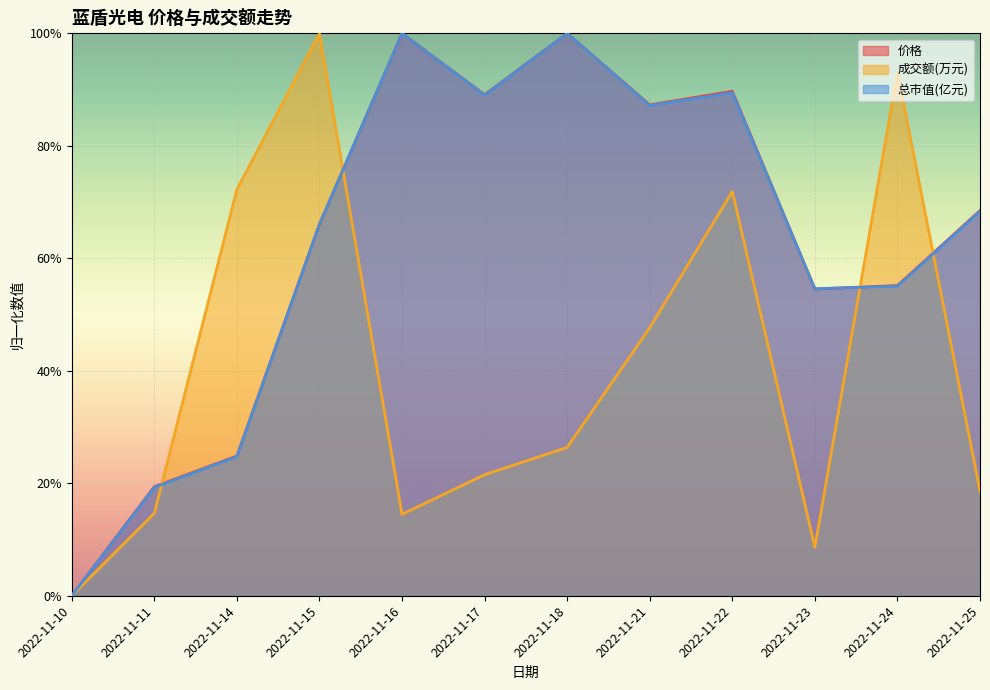

Is it true that 总市值(亿元) equals 0.7 at 2022-11-15?

True